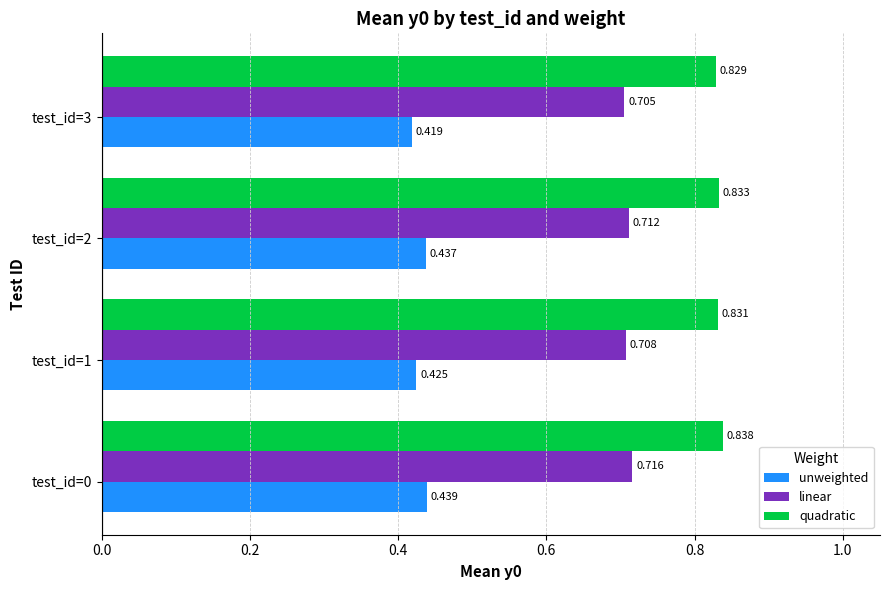

Which series has the largest range (max minus min)?

unweighted